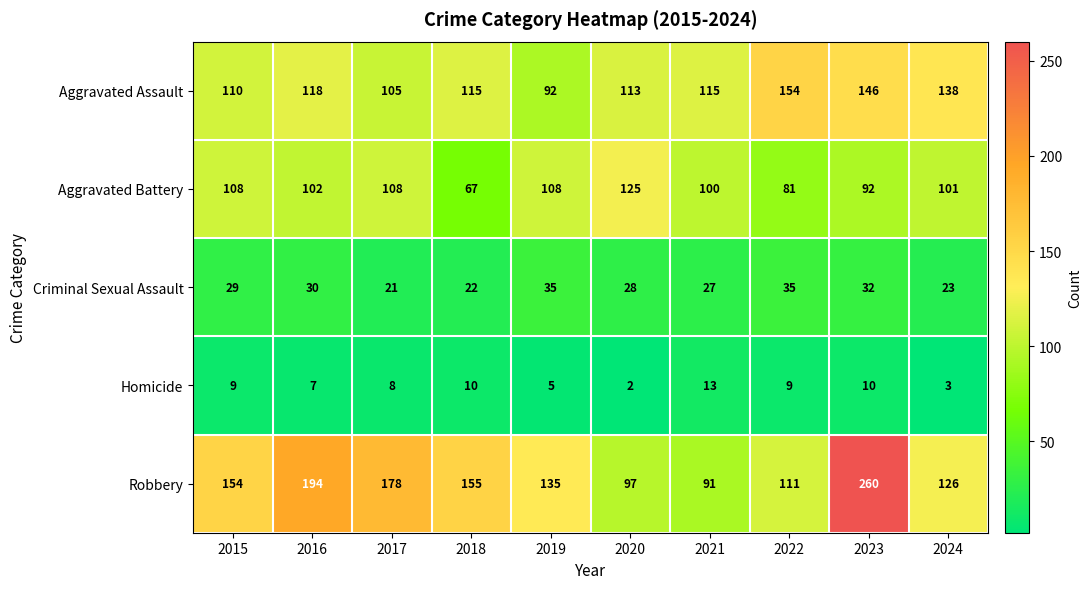

At which category is the sum across all series the highest?

2023